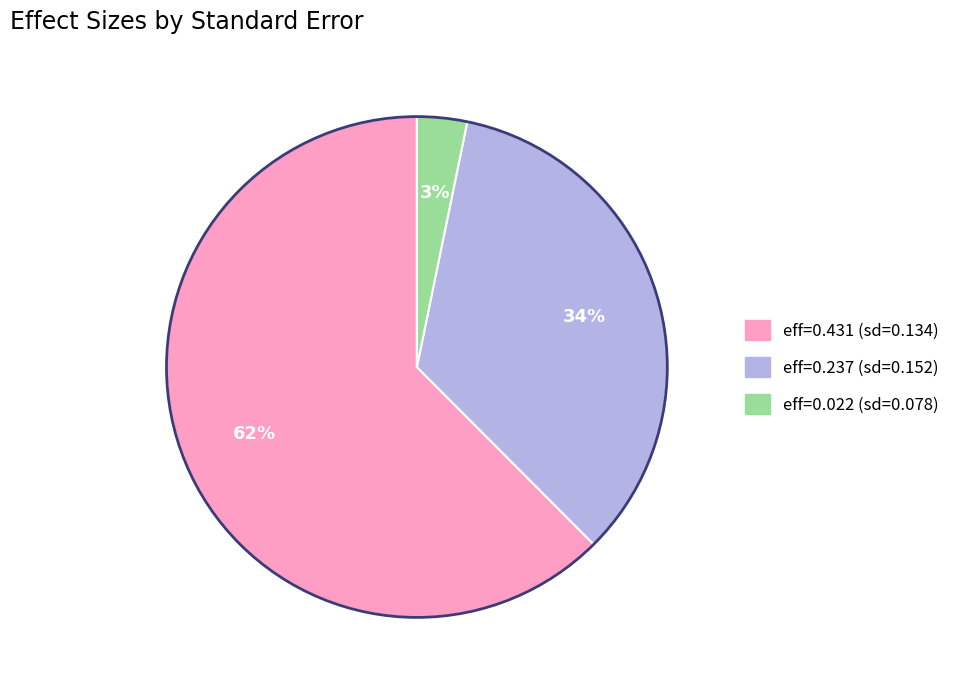

To the nearest percent, what is the average slice percentage?

33%